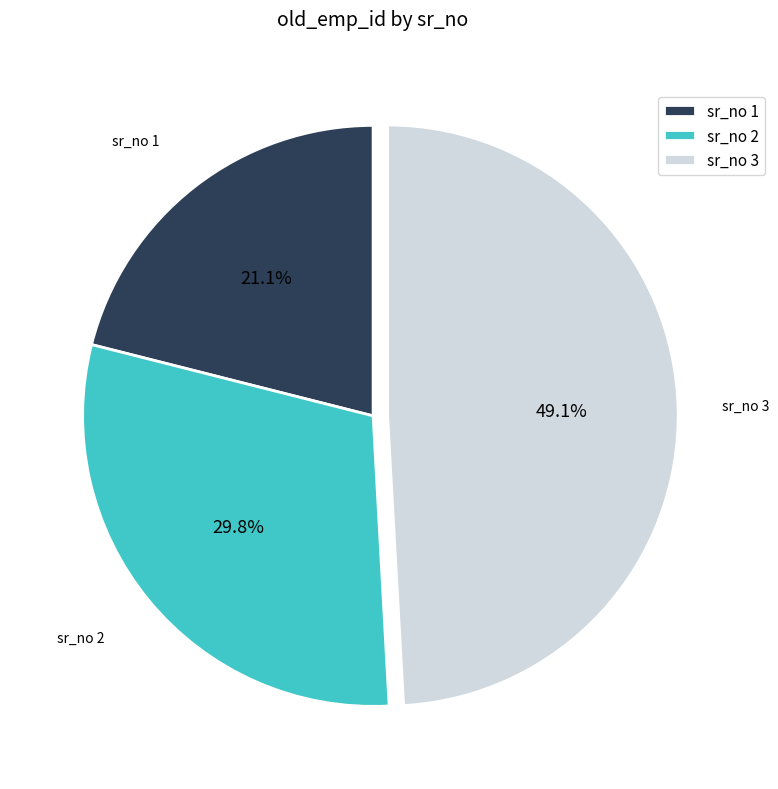

Combined, do sr_no 2 and sr_no 3 account for over 50%?

Yes